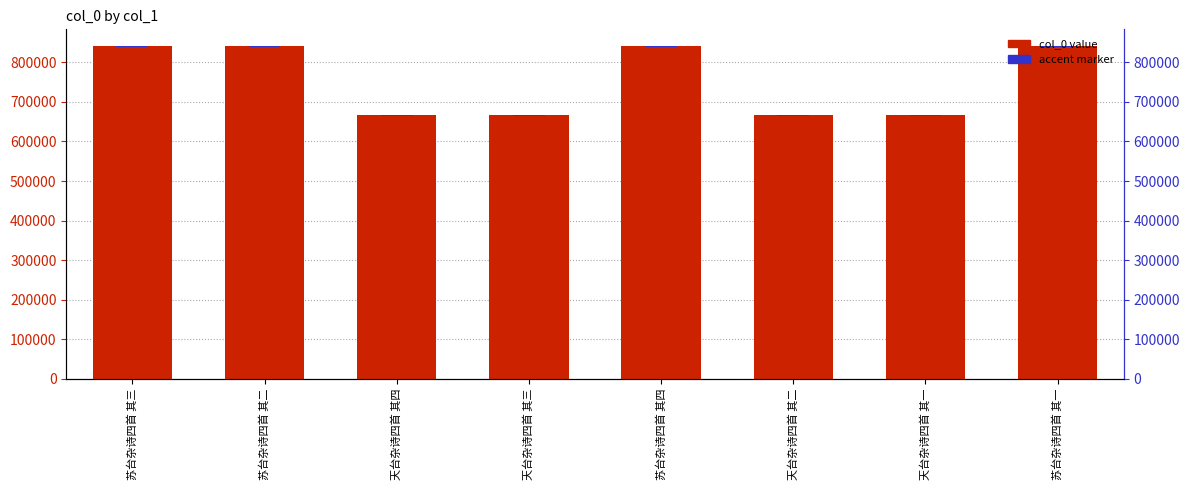

The col_0 series shows 1124382.6 at 天台杂诗四首 其二. True or false?

False